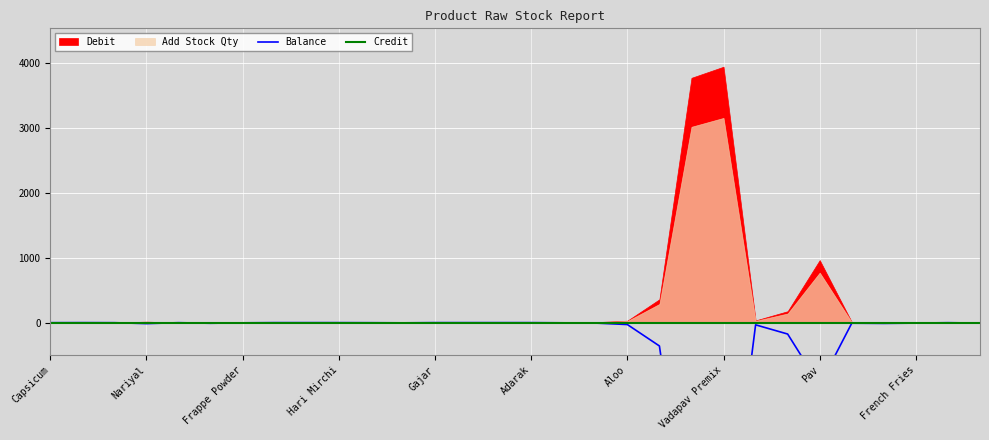

Is the value of Credit at Adarak greater than the value of Balance at 16?

Yes